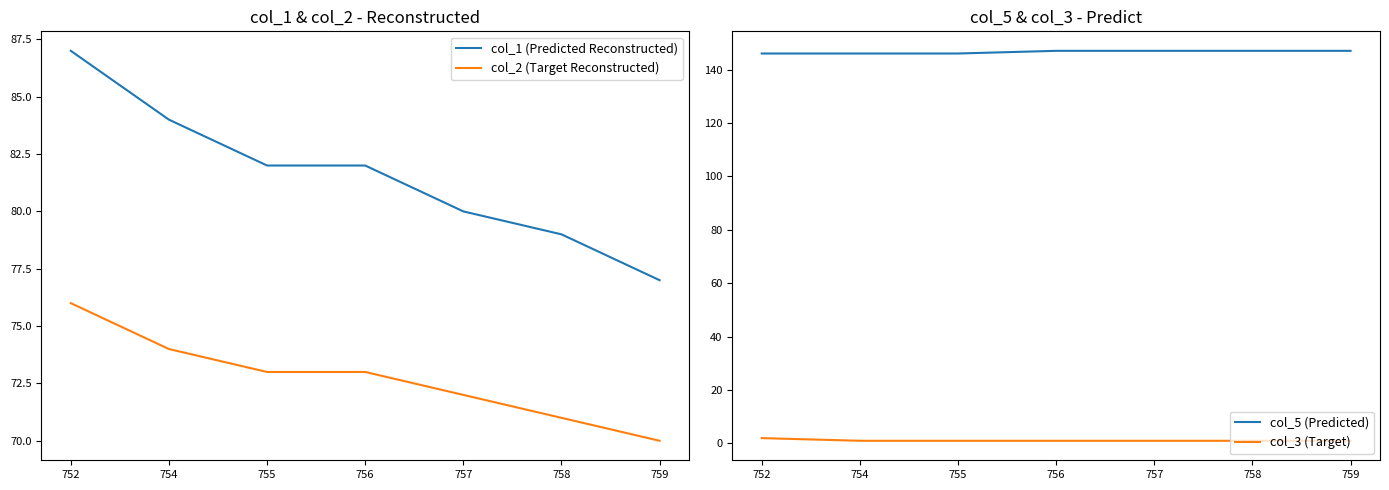

Which series has the widest spread of values?

col_1 (Predicted Reconstructed)